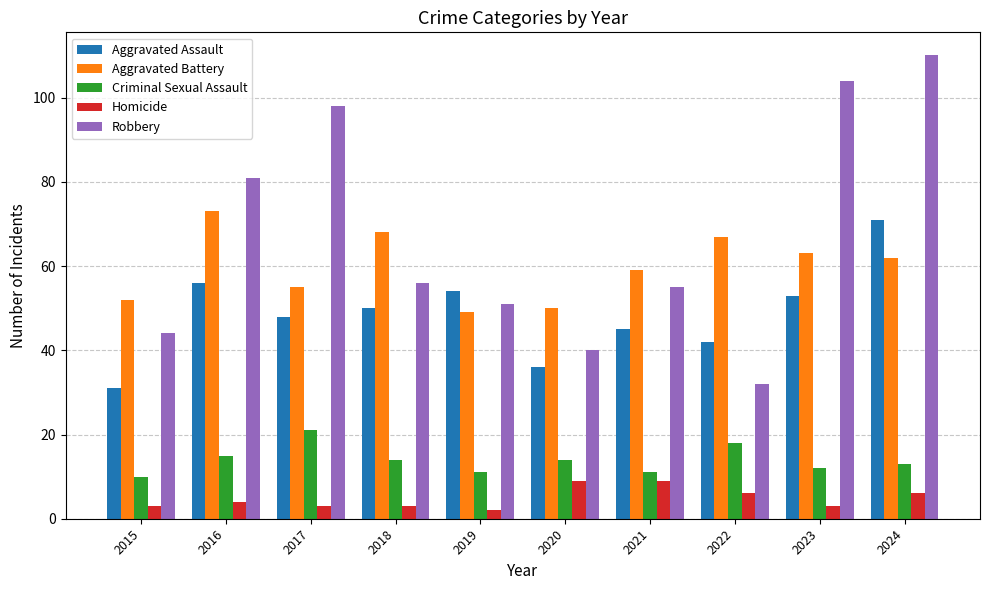

Is it true that Aggravated Battery equals 81 at 2021?

False